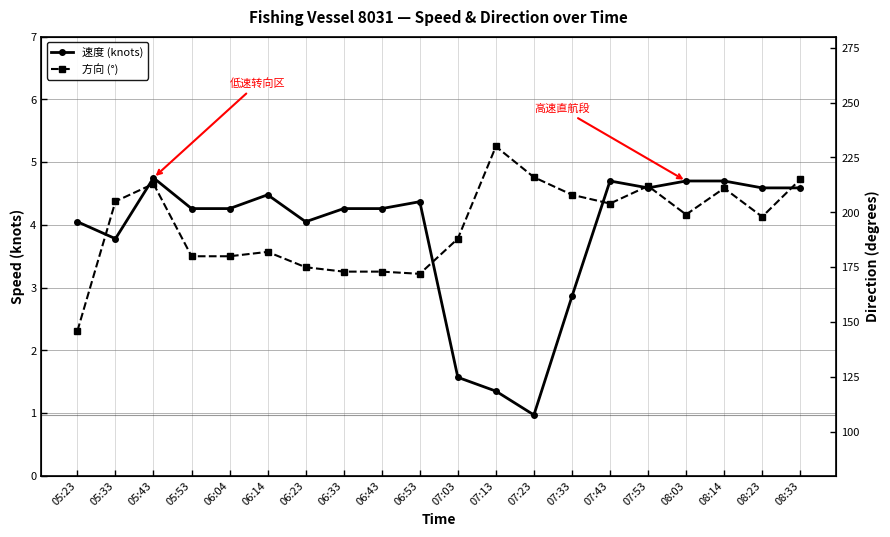

Count the number of data series in this chart.

2